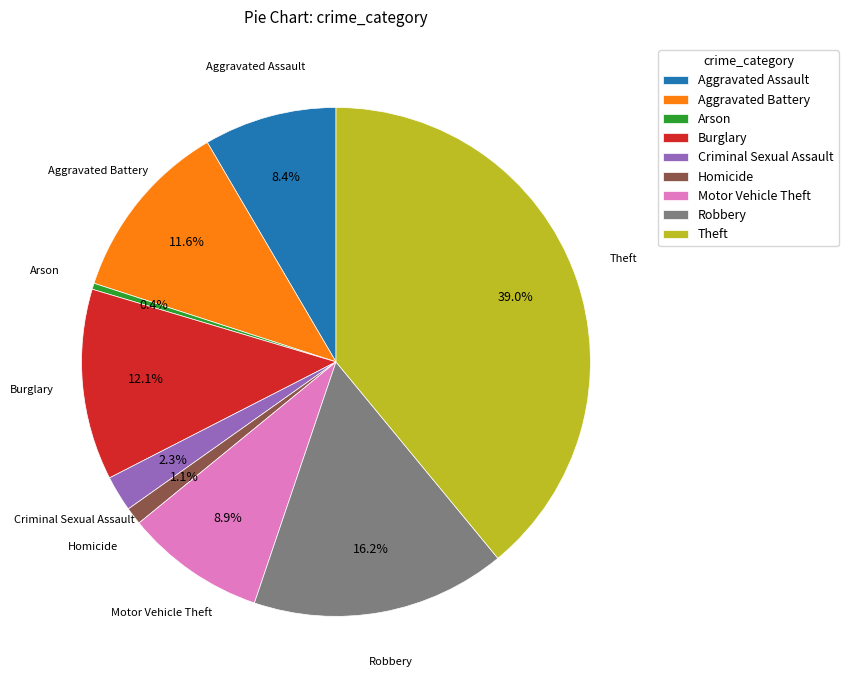

Count the number of slices in the pie.

9